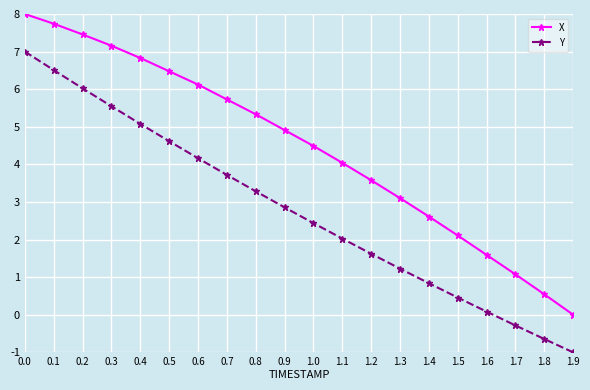

What is the value of the Y point at the 18th from the left?

-0.3